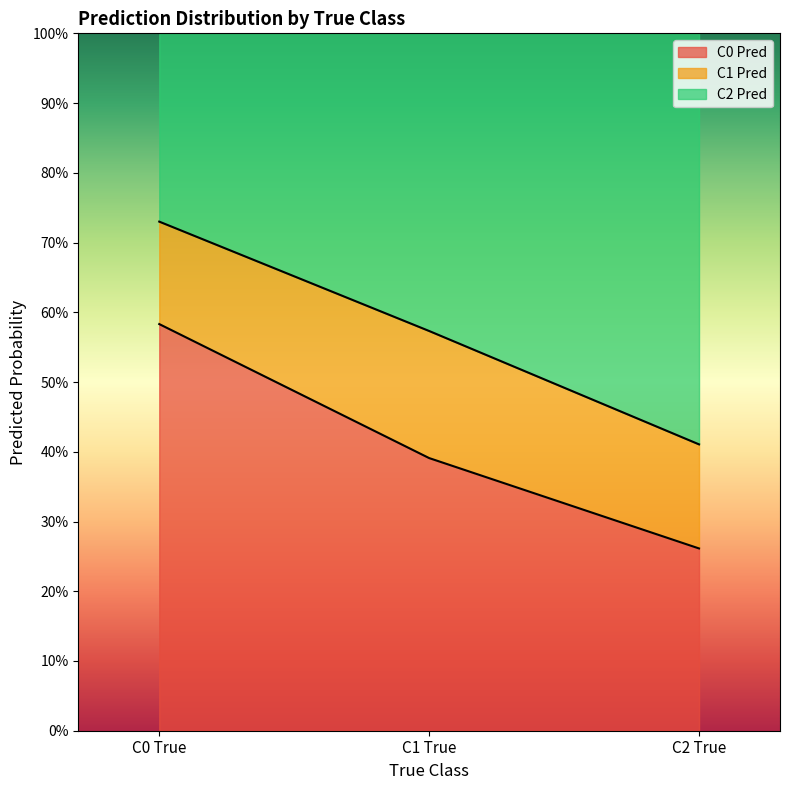

Does the chart have visible grid lines?

No